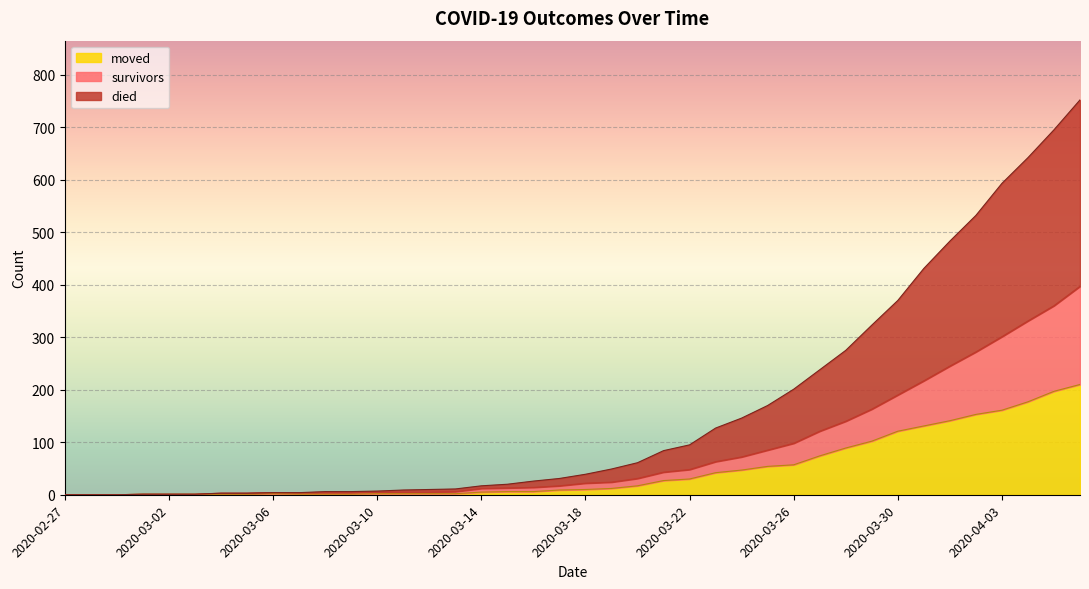

Rank the series by their maximum value, from highest to lowest.

died, survivors, moved